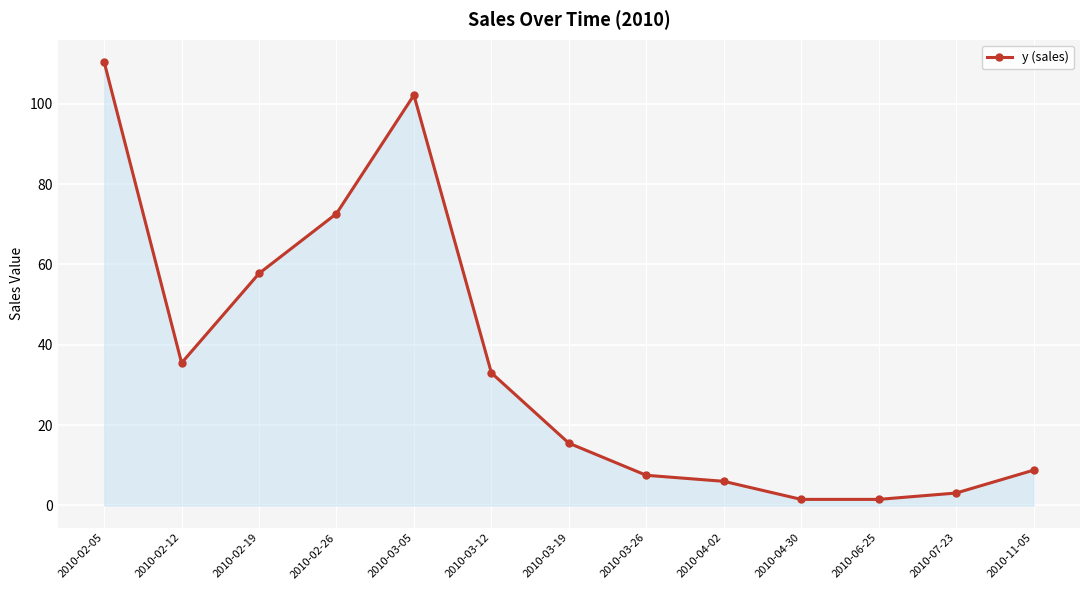

What is the difference between the values at 2010-03-12 and 2010-03-05?

69.2